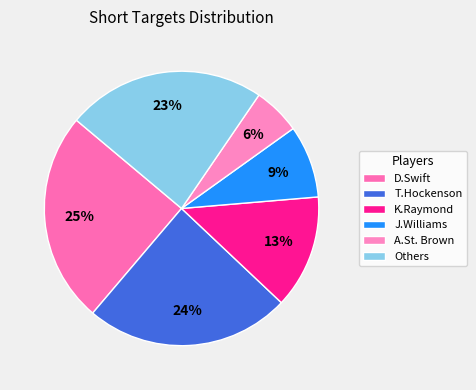

To the nearest percent, what percentage of the pie is T.Hockenson?

24%